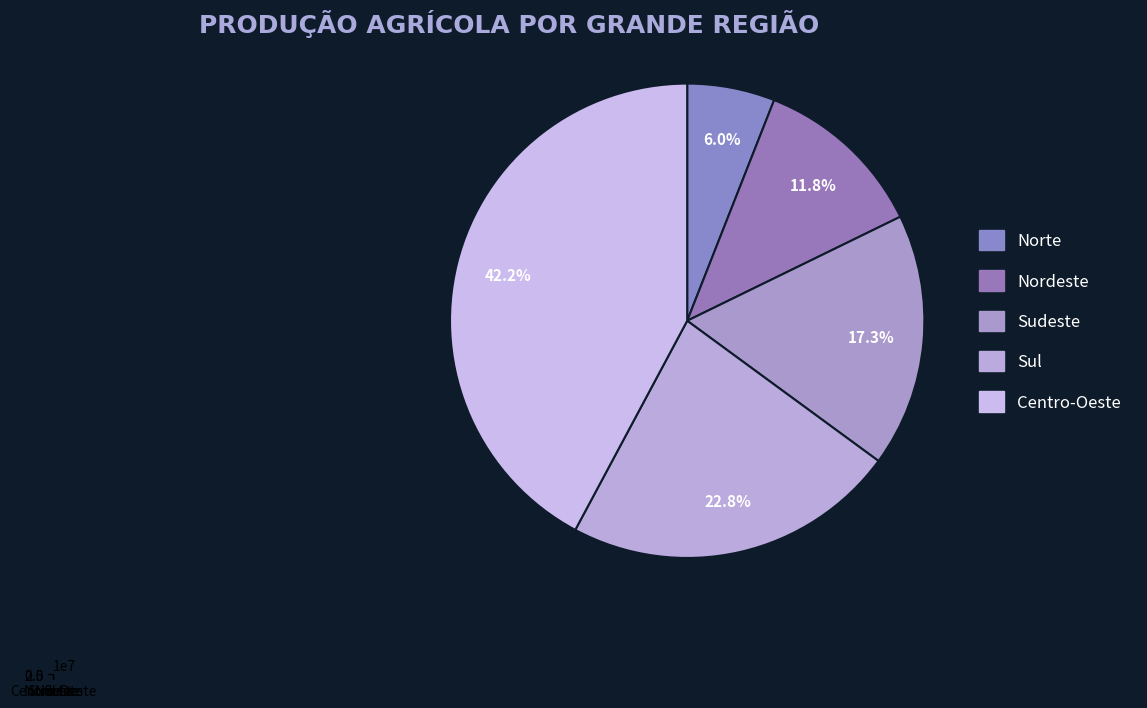

What portion of the pie excludes Centro-Oeste?

57.8%